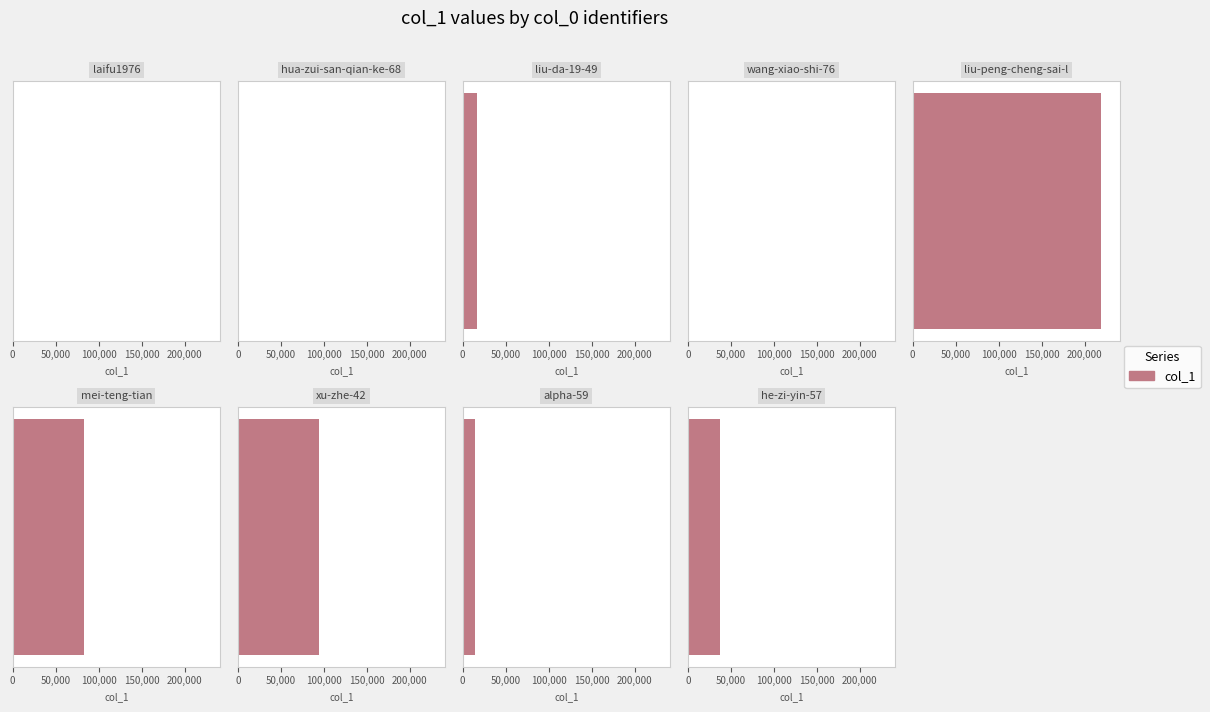

What is the average value?

51664